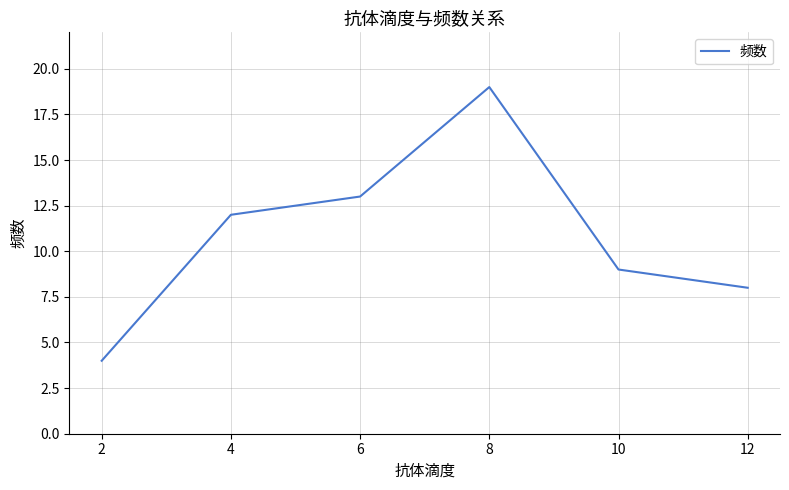

How many interior local peaks (higher than both neighbors) does the data have?

1